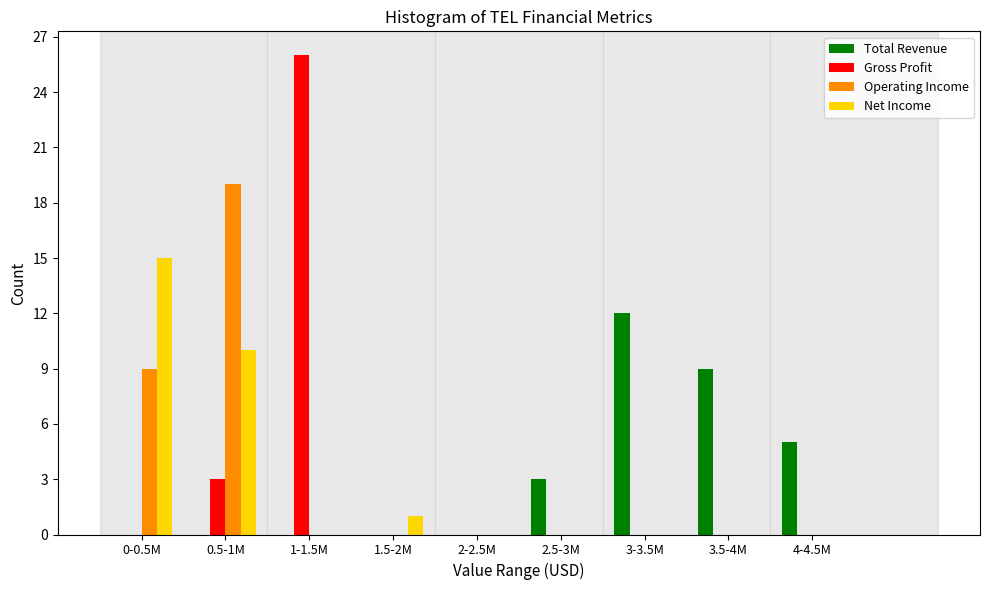

Between 1-1.5M and 1.5-2M, which series saw the biggest shift?

Gross Profit